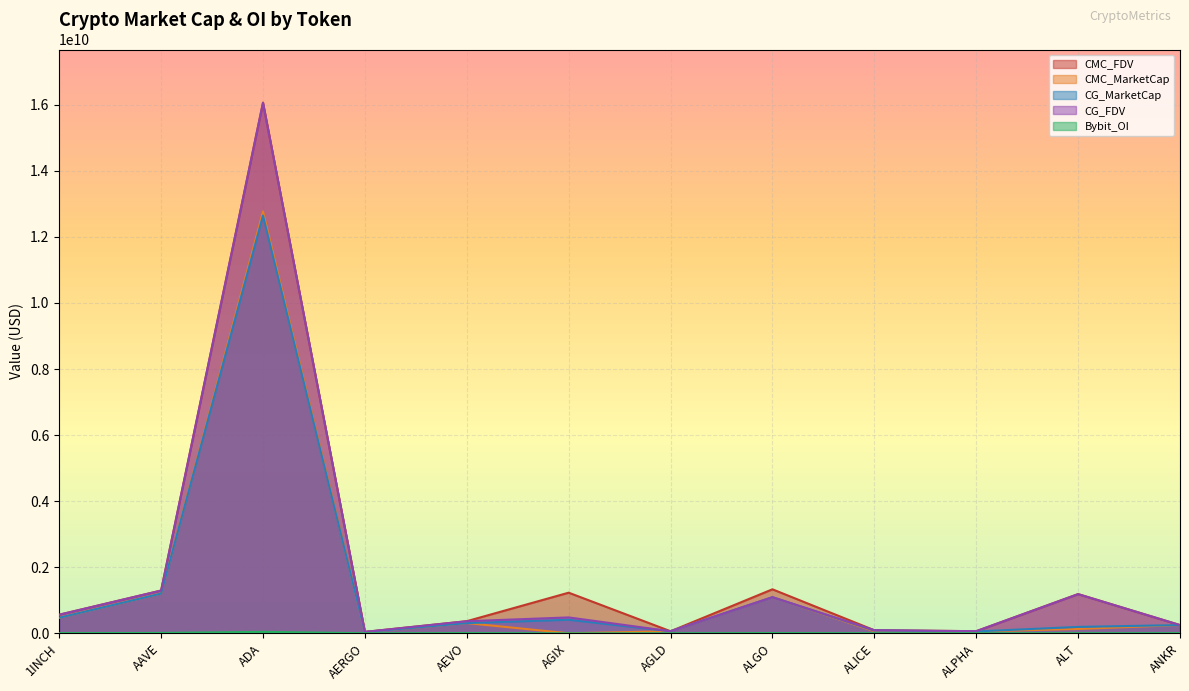

How many distinct data groups are displayed?

5